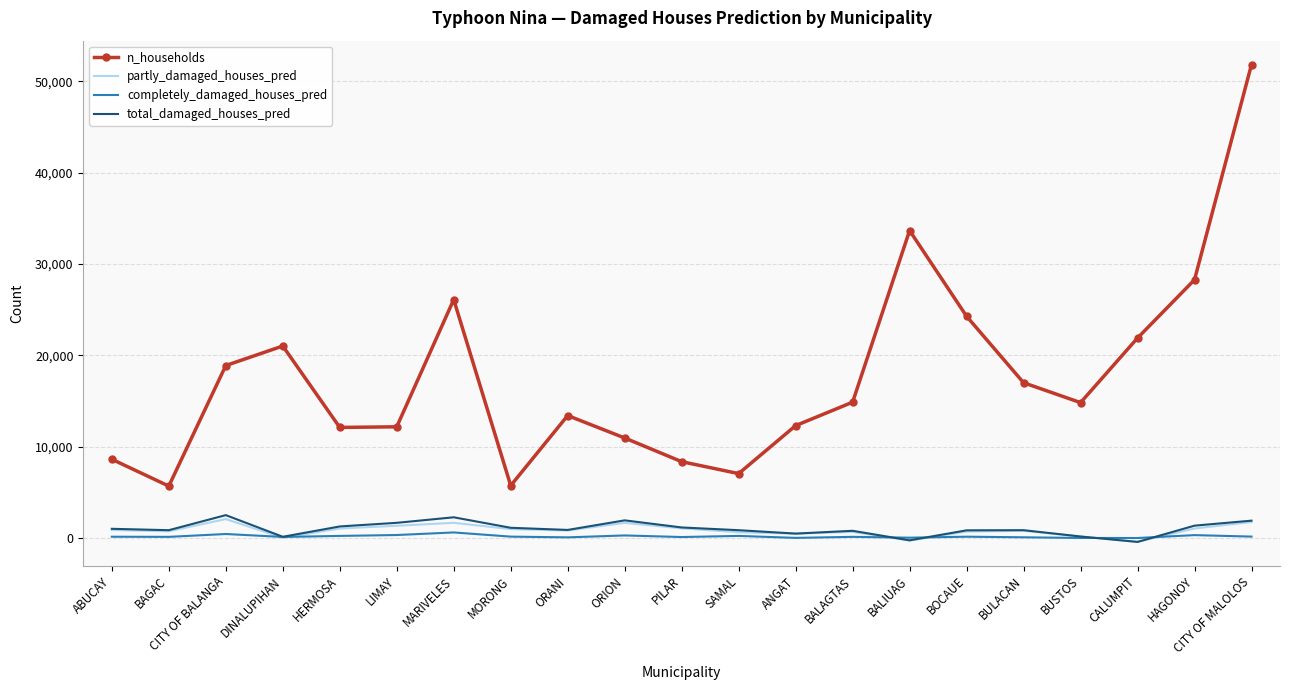

At which category does the chart reach its peak across all series?

CITY OF MALOLOS